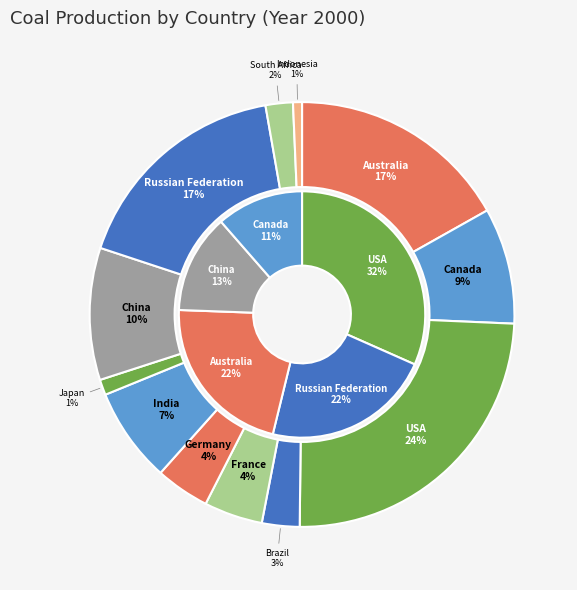

Is Brazil the majority of the pie?

No